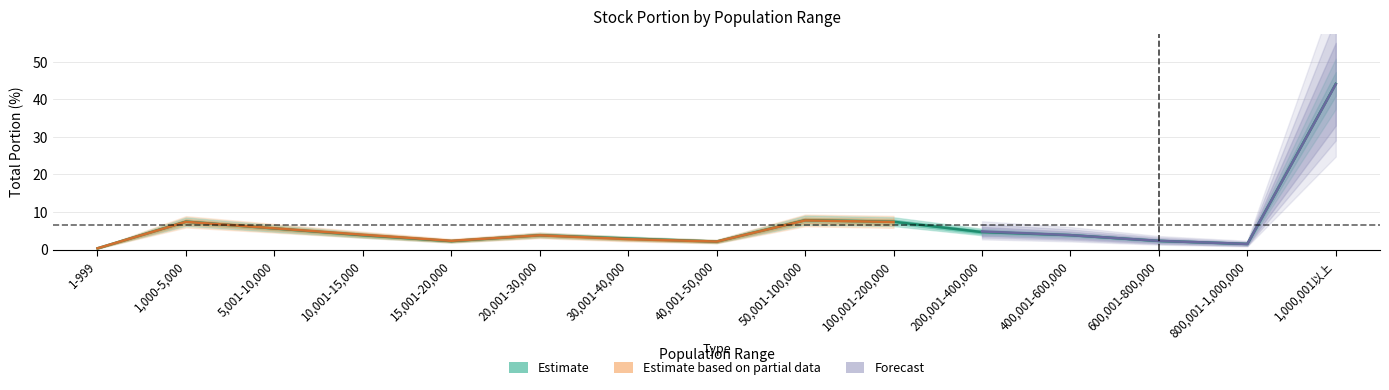

What is the difference between the maximum and minimum values in the total_portion_20170616 series?

43.7